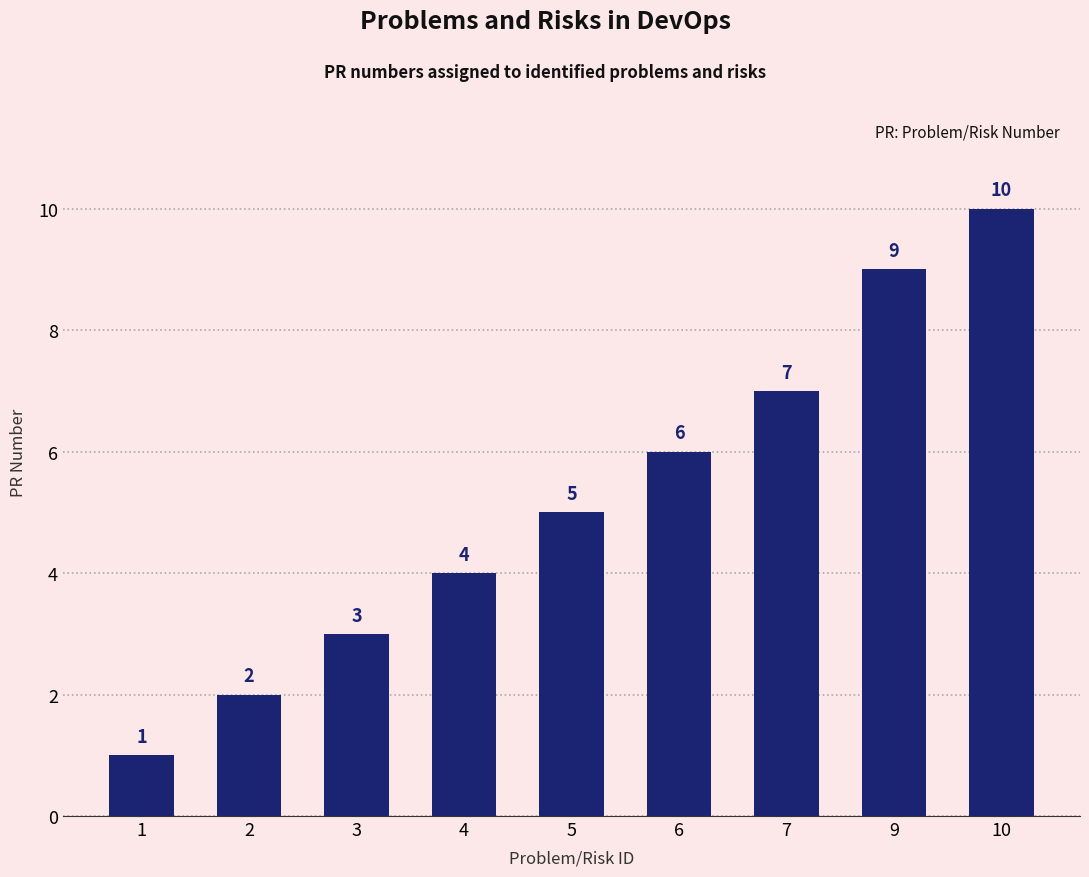

At which label is the value closest to 5?

5